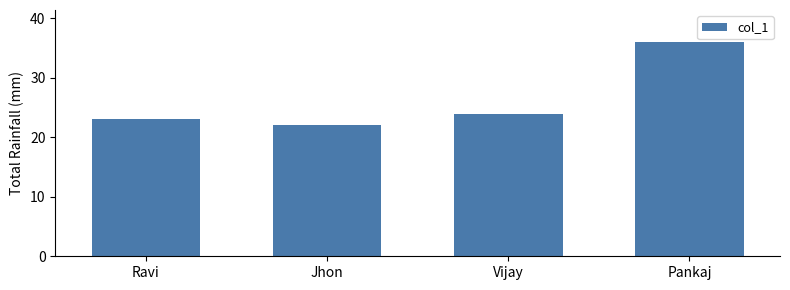

How many categories are shown in the chart?

4